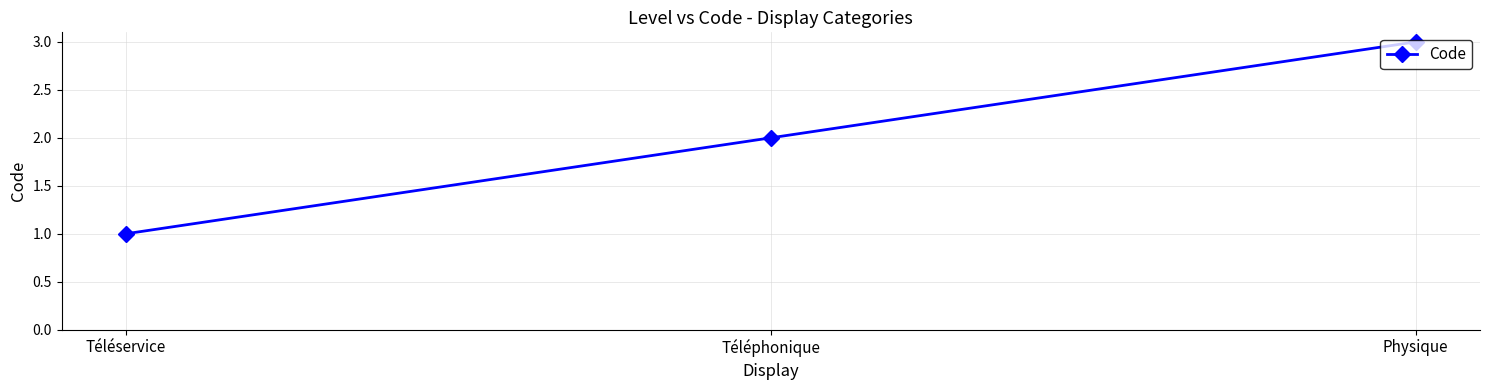

What is the difference between the values at Téléphonique and Téléservice?

1